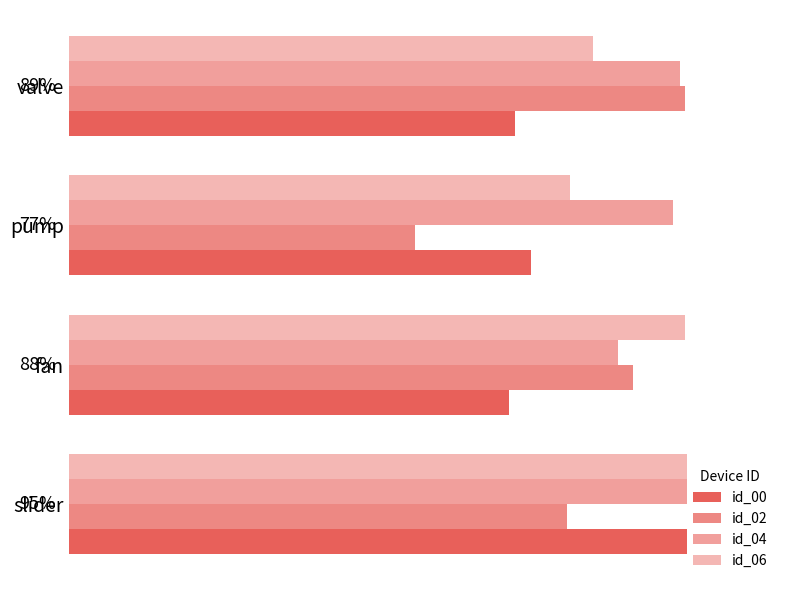

Rank the series by their maximum value, from highest to lowest.

id_00, id_04, id_06, id_02